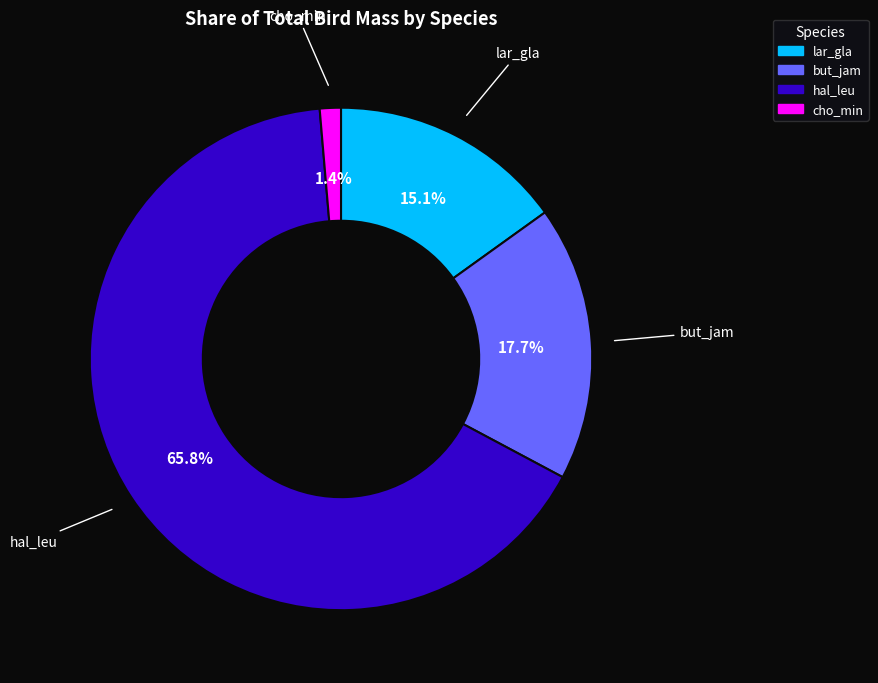

Combined, what portion of the pie is cho_min and hal_leu?

67.2%